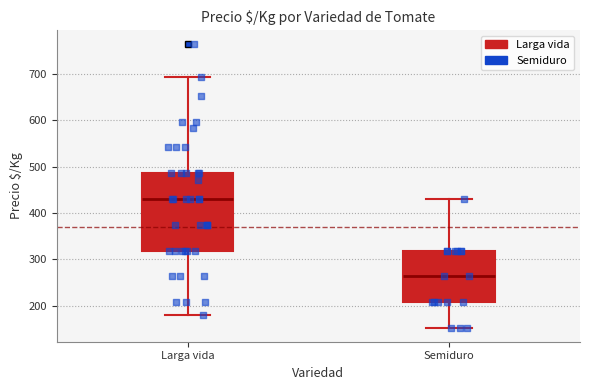

Reading left to right, transcribe this box plot: for each box, give where its median line is, the range the box spans, and where its two whiskers end, as read against the y-axis. The values are not printed on the chart, so give them approximately, as read against the axis.

Larga vida: median 430, box 320 to 490, whiskers 180 to 690
Semiduro: median 260, box 210 to 320, whiskers 150 to 430